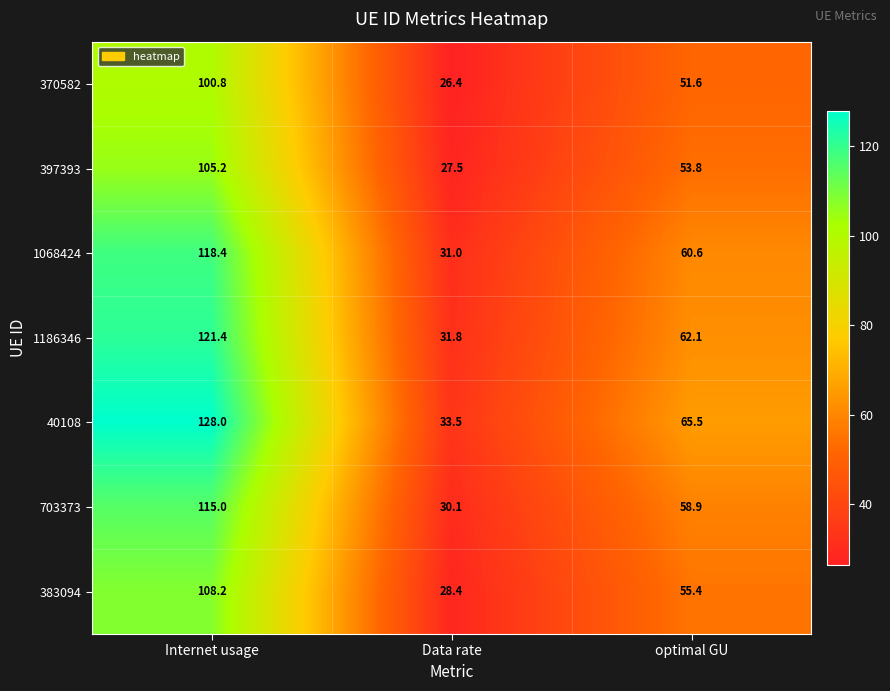

True or false: 397393 has a value of 44.8 at Internet usage.

False